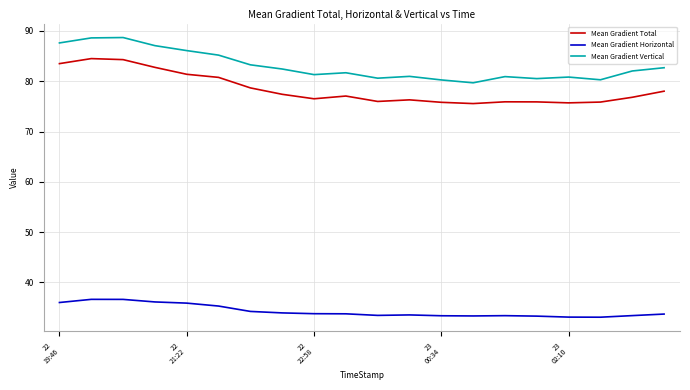

What is the minimum value for Mean Gradient Horizontal?

33.1